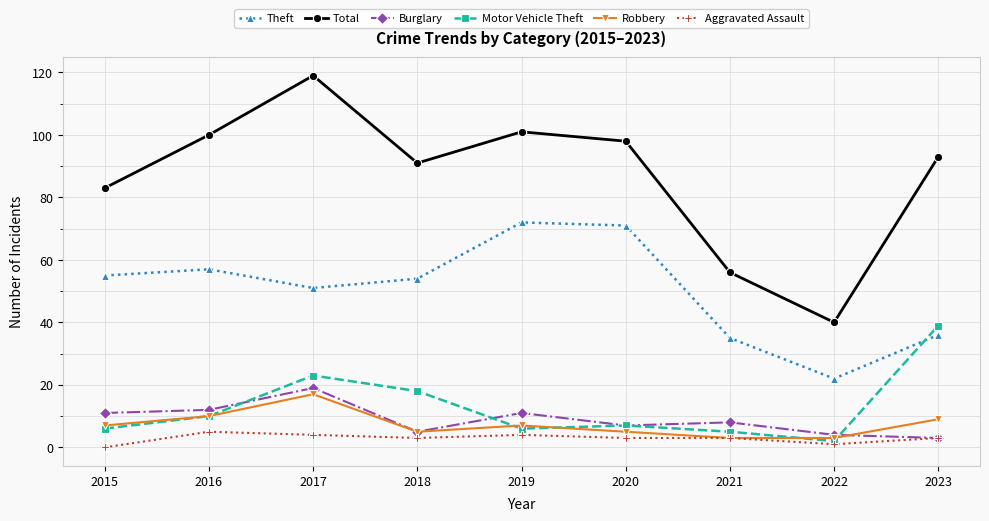

Reading right to left, what are all the values shown in this chart?

Theft: 36	22	35	71	72	54	51	57	55
Total: 93	40	56	98	101	91	119	100	83
Burglary: 3	4	8	7	11	5	19	12	11
Motor Vehicle Theft: 39	2	5	7	6	18	23	10	6
Robbery: 9	3	3	5	7	5	17	10	7
Aggravated Assault: 3	1	3	3	4	3	4	5	0